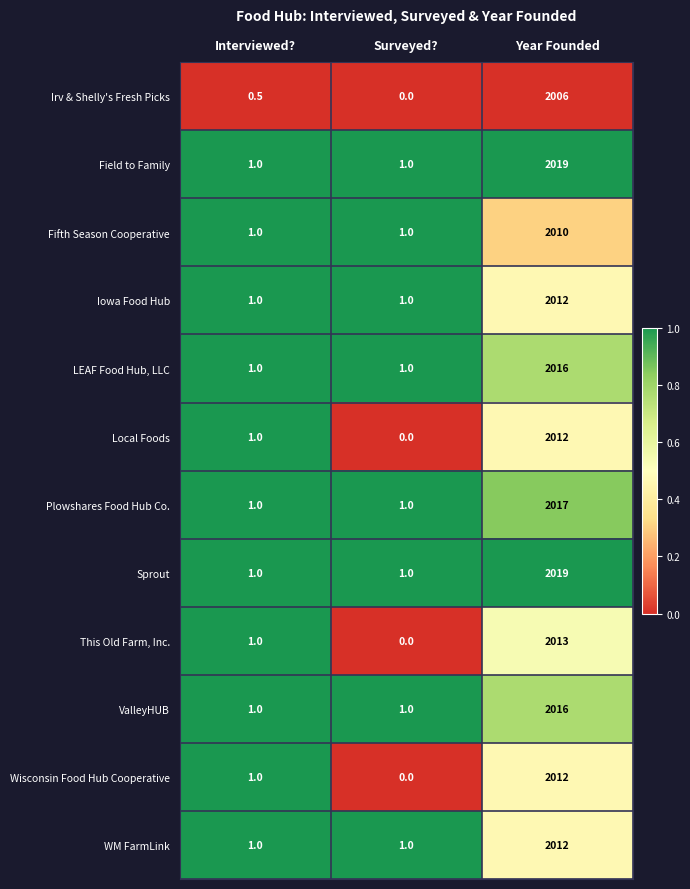

How many categories are shown in the chart?

3